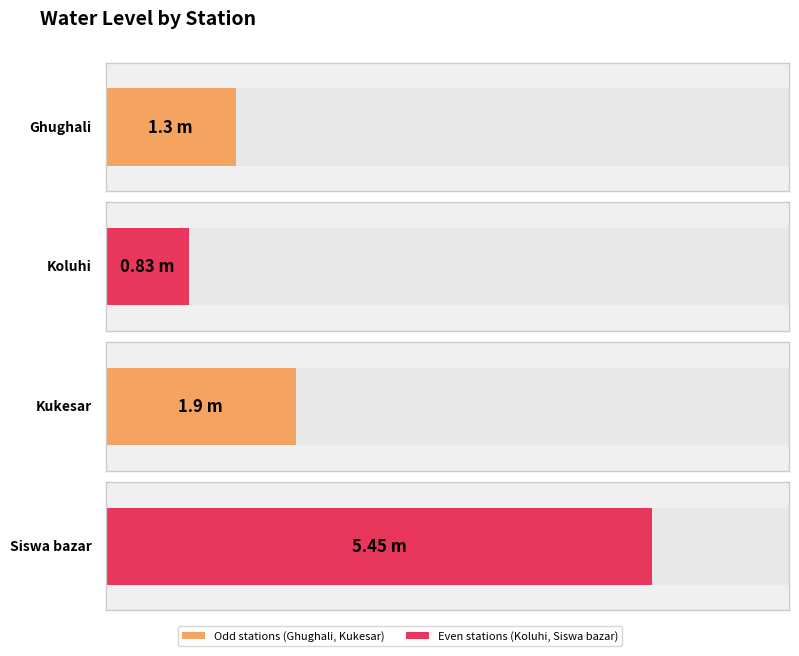

Are the bars grouped side by side (vs. stacked)?

No